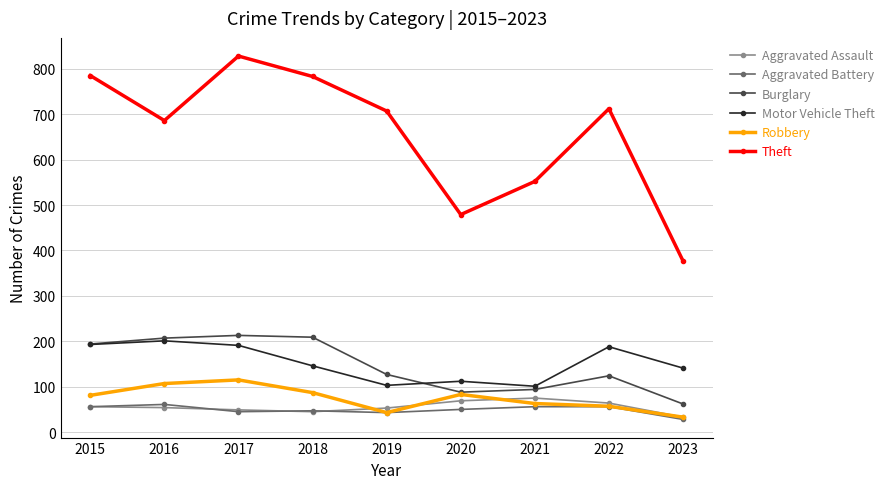

What value does the Robbery series have at 2018?

87